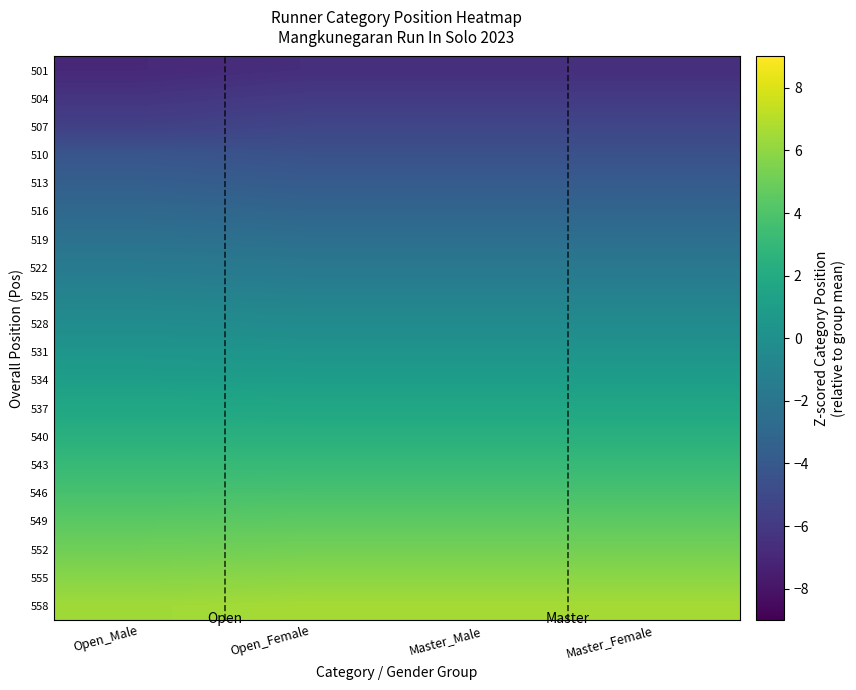

Reading right to left, transcribe all the data shown in this chart.

501: Master_Female=-6.6	Master_Male=-6.6	Open_Female=-6.6	Open_Male=-6.9
504: Master_Female=-5.9	Master_Male=-5.9	Open_Female=-5.9	Open_Male=-6.2
507: Master_Female=-5.2	Master_Male=-5.2	Open_Female=-5.2	Open_Male=-5.6
510: Master_Female=-4.5	Master_Male=-4.5	Open_Female=-4.5	Open_Male=-4.2
513: Master_Female=-3.8	Master_Male=-3.8	Open_Female=-3.8	Open_Male=-3.6
516: Master_Female=-3.1	Master_Male=-3.1	Open_Female=-3.1	Open_Male=-2.9
519: Master_Female=-2.4	Master_Male=-2.4	Open_Female=-2.4	Open_Male=-2.2
522: Master_Female=-1.7	Master_Male=-1.7	Open_Female=-1.7	Open_Male=-1.6
525: Master_Female=-1.0	Master_Male=-1.0	Open_Female=-1.0	Open_Male=-0.9
528: Master_Female=-0.3	Master_Male=-0.3	Open_Female=-0.3	Open_Male=-0.2
531: Master_Female=0.3	Master_Male=0.3	Open_Female=0.3	Open_Male=0.4
534: Master_Female=1.0	Master_Male=1.0	Open_Female=1.0	Open_Male=1.1
537: Master_Female=1.7	Master_Male=1.7	Open_Female=1.7	Open_Male=1.8
540: Master_Female=2.4	Master_Male=2.4	Open_Female=2.4	Open_Male=2.4
543: Master_Female=3.1	Master_Male=3.1	Open_Female=3.1	Open_Male=3.1
546: Master_Female=3.8	Master_Male=3.8	Open_Female=3.8	Open_Male=3.8
549: Master_Female=4.5	Master_Male=4.5	Open_Female=4.5	Open_Male=4.4
552: Master_Female=5.2	Master_Male=5.2	Open_Female=5.2	Open_Male=5.1
555: Master_Female=5.9	Master_Male=5.9	Open_Female=5.9	Open_Male=5.8
558: Master_Female=6.6	Master_Male=6.6	Open_Female=6.6	Open_Male=6.4